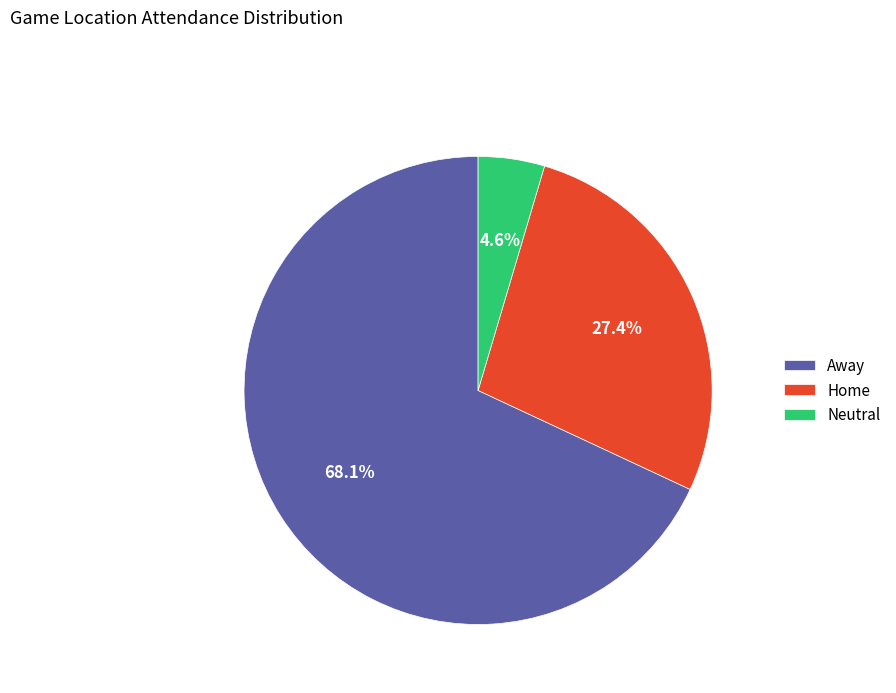

How many segments does this pie chart have?

3